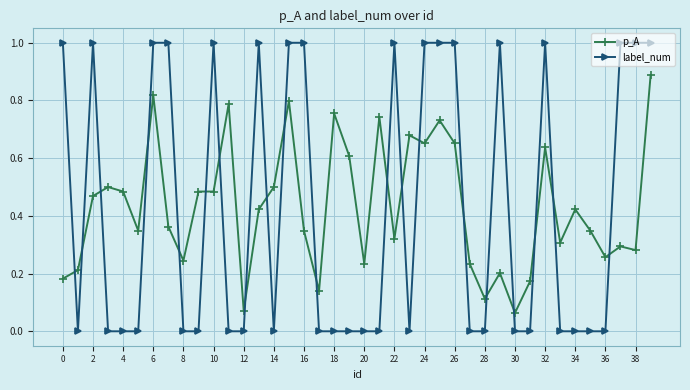

Rank the series by their maximum value, from highest to lowest.

label_num, p_A